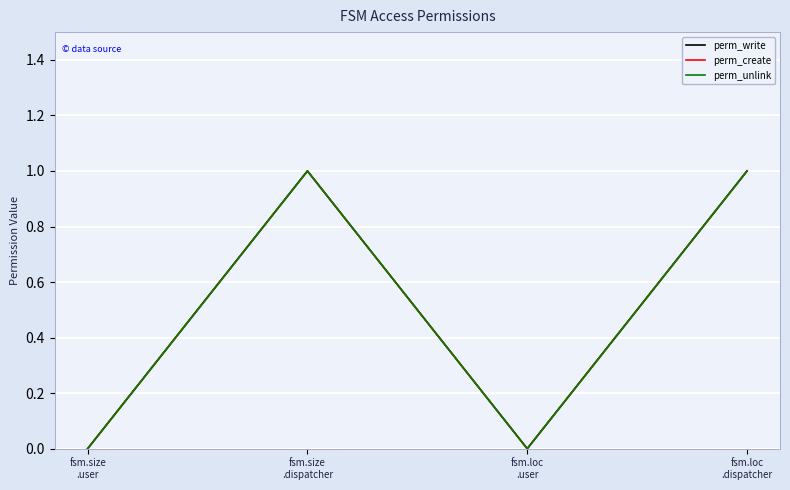

True or false: perm_write has a value of 0 at fsm.size
.dispatcher.

False